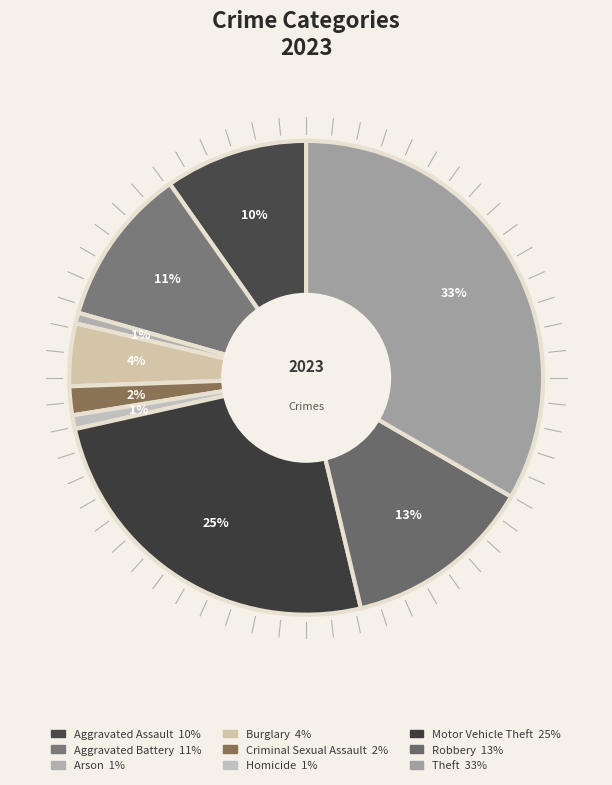

Count the number of slices in the pie.

9